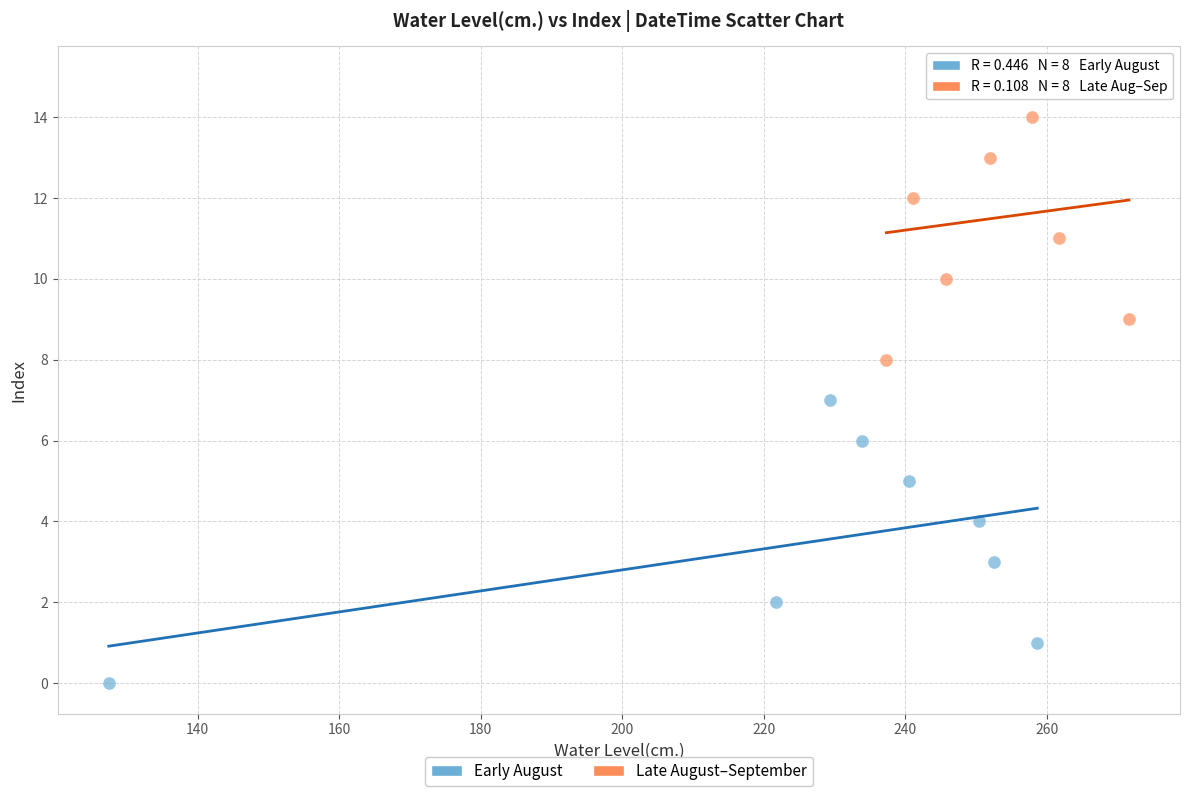

Which series reaches the minimum Y coordinate?

Early August